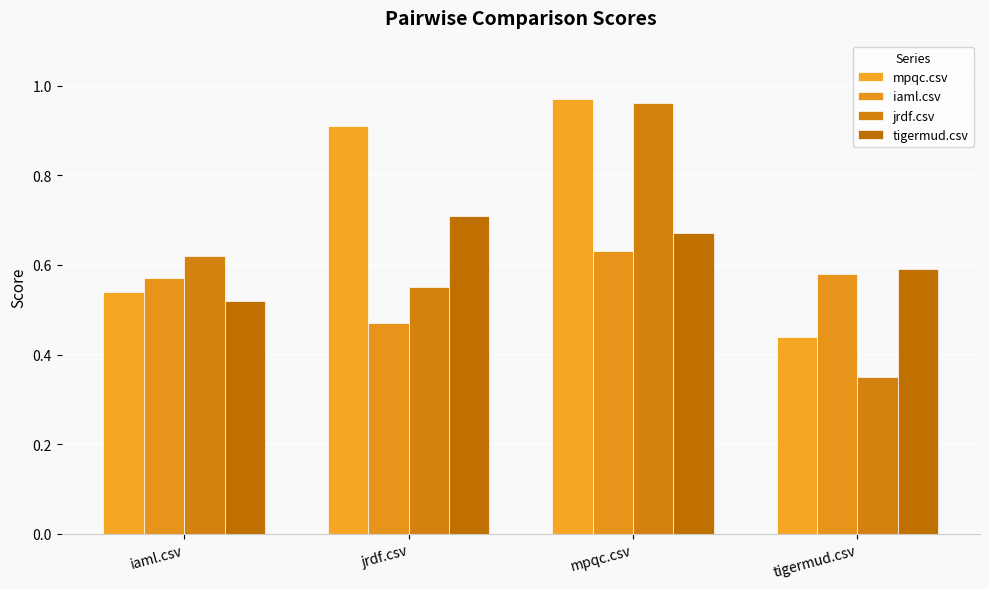

What is the maximum value for iaml.csv?

0.6